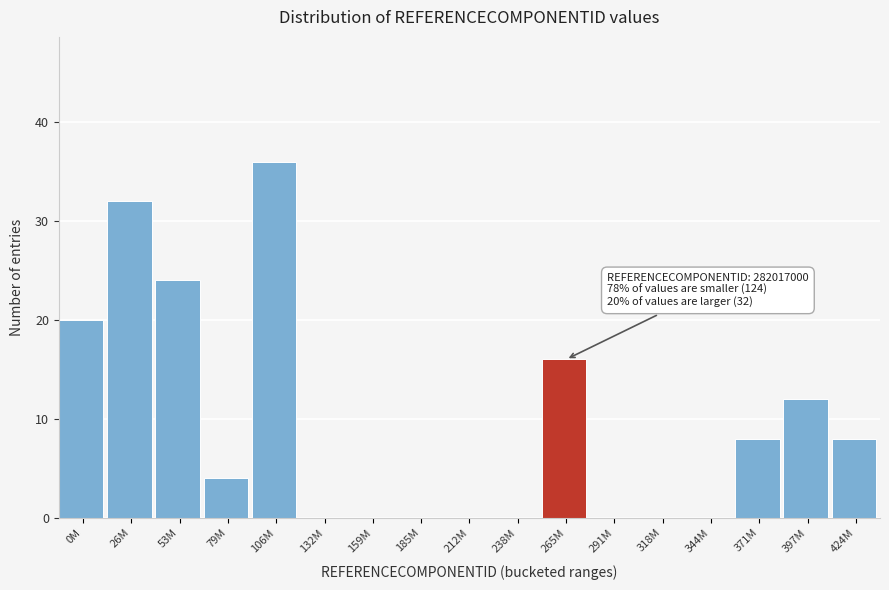

Reading left to right, what are all the values shown in this chart?

0M=20	26M=32	53M=24	79M=4	106M=36	132M=0	159M=0	185M=0	212M=0	238M=0	265M=16	291M=0	318M=0	344M=0	371M=8	397M=12	424M=8